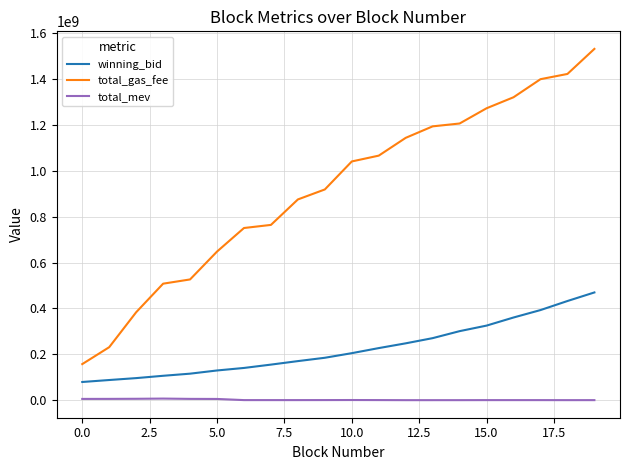

True or false: total_mev has more than 1 points higher than both neighbors.

True